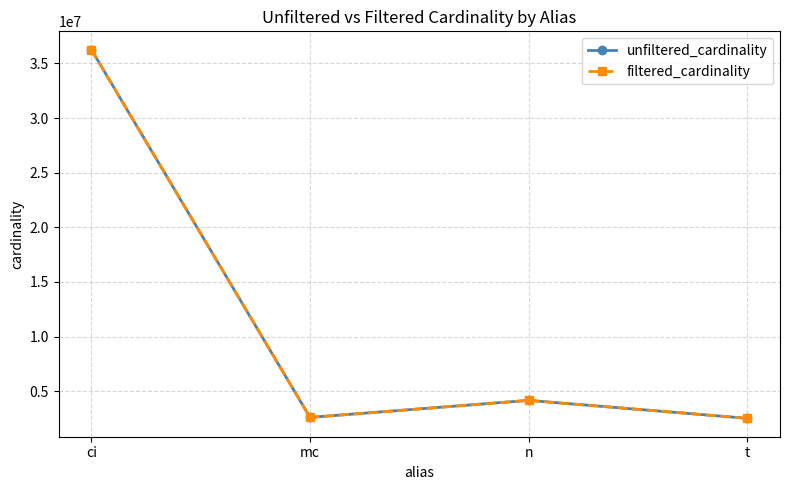

What is the average value of the unfiltered_cardinality series?

11387319